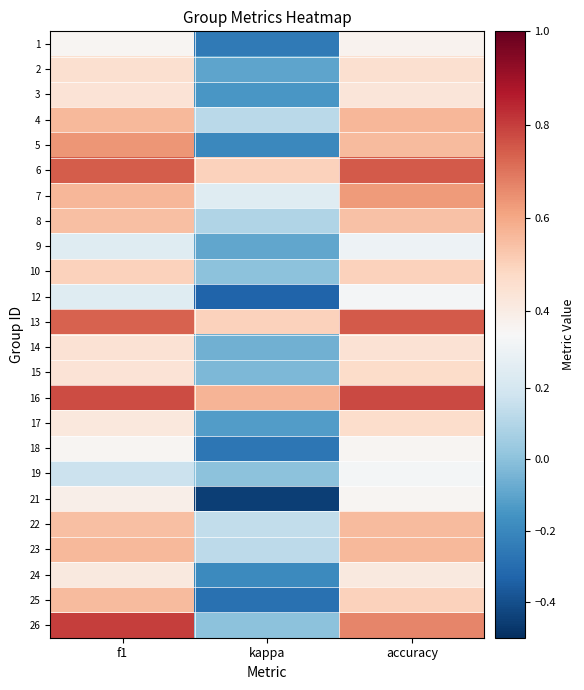

At which category does the chart reach its minimum across all series?

kappa